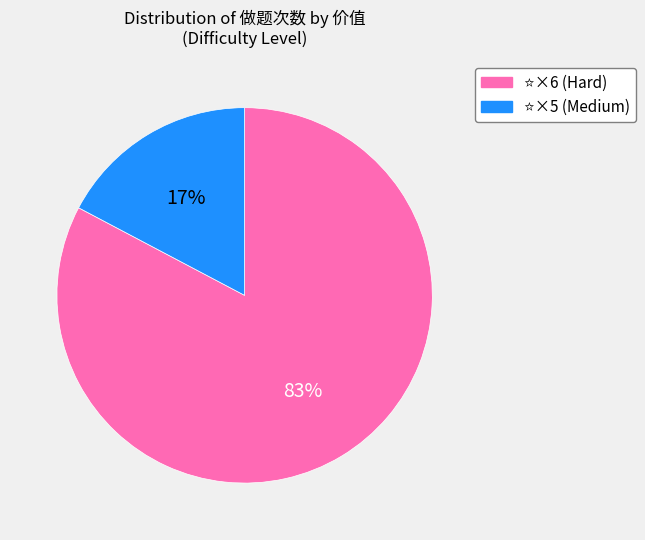

To the nearest percent, what is the average slice percentage?

50%